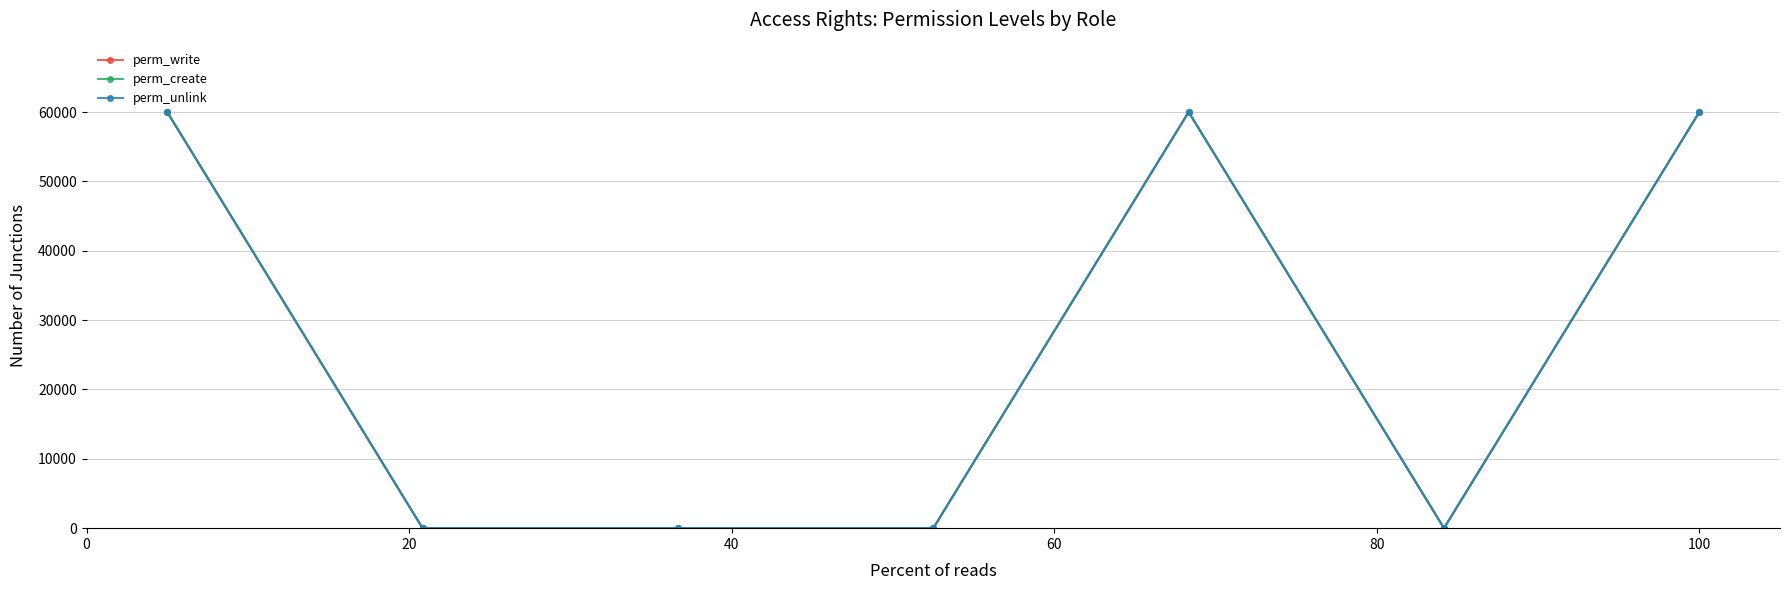

How many interior local peaks does the perm_create series have?

1